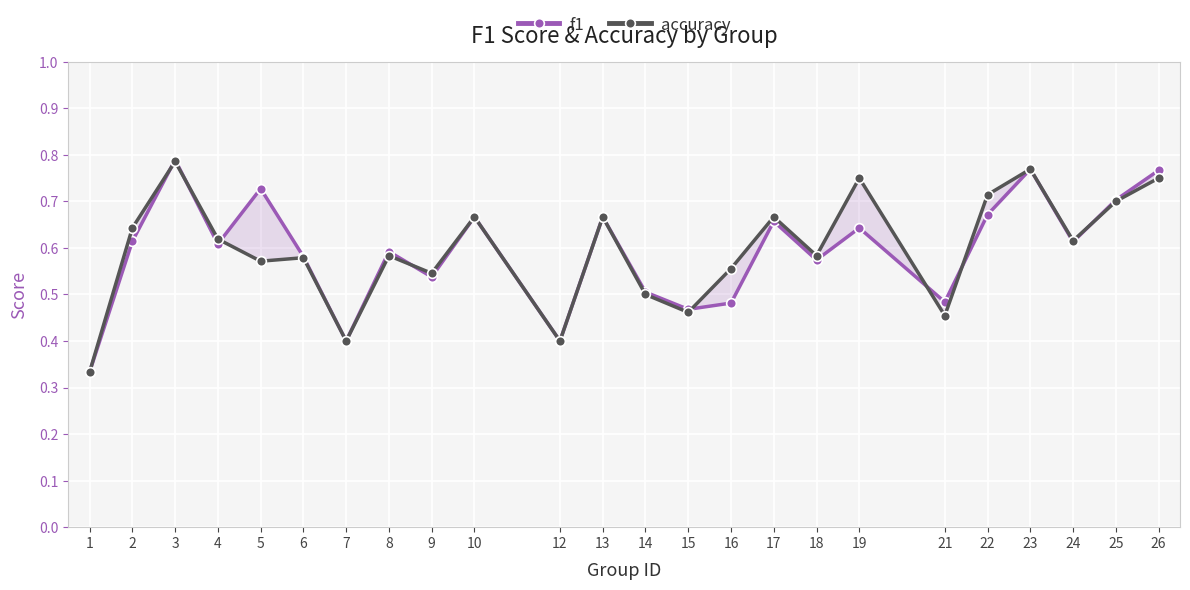

At which category is the sum across all series the highest?

3